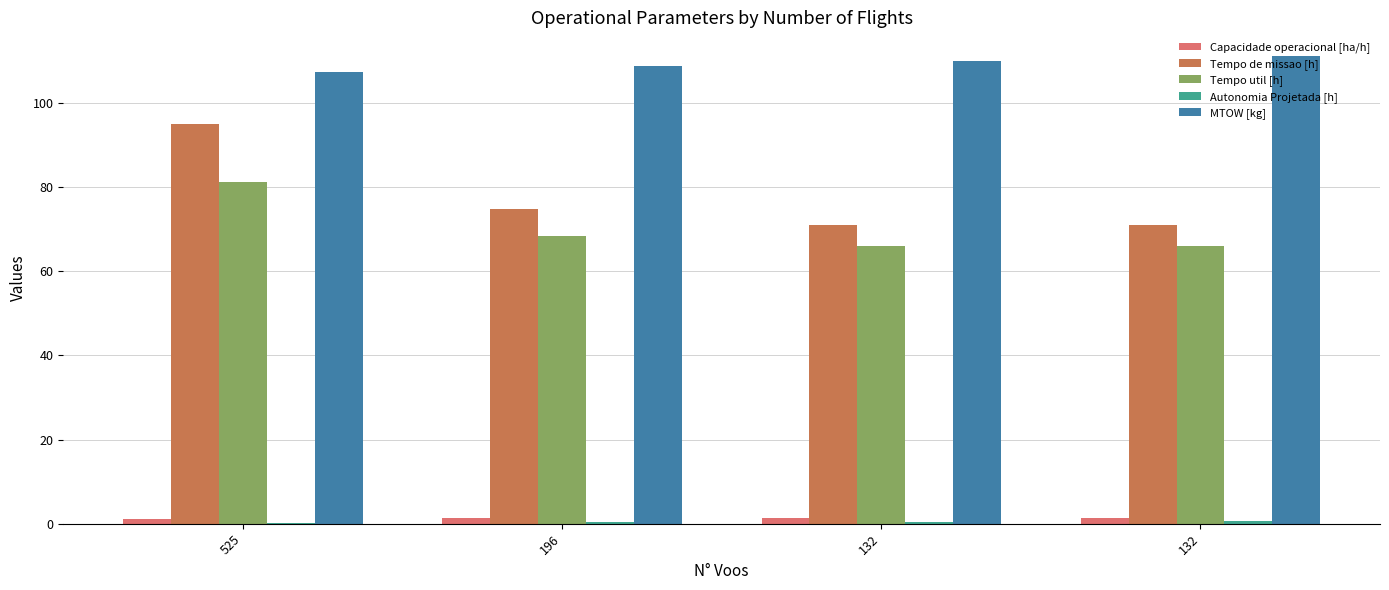

How many groups of bars are there?

4